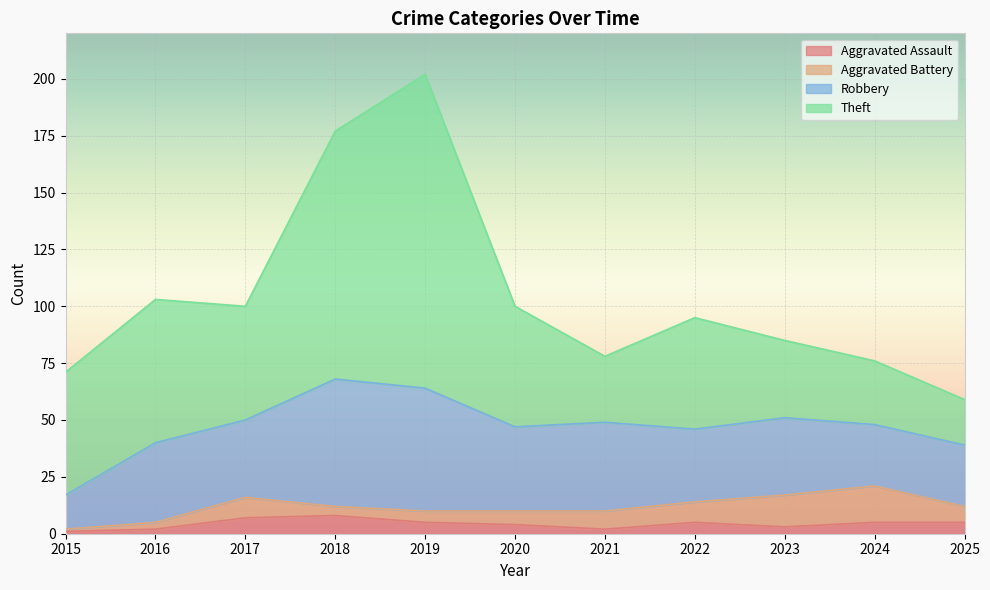

Count the number of categories in the chart.

11